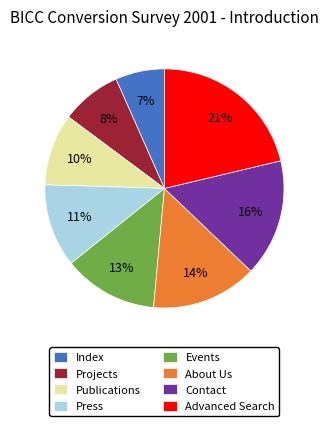

Which has a higher value, Press or Projects?

Press